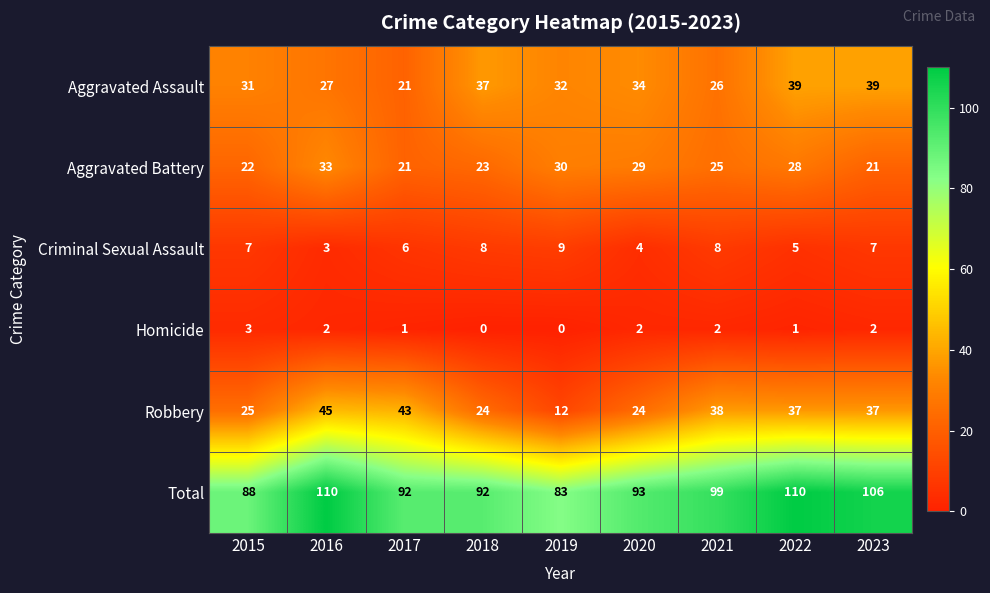

Rank the series by their maximum value, from highest to lowest.

Total, Robbery, Aggravated Assault, Aggravated Battery, Criminal Sexual Assault, Homicide